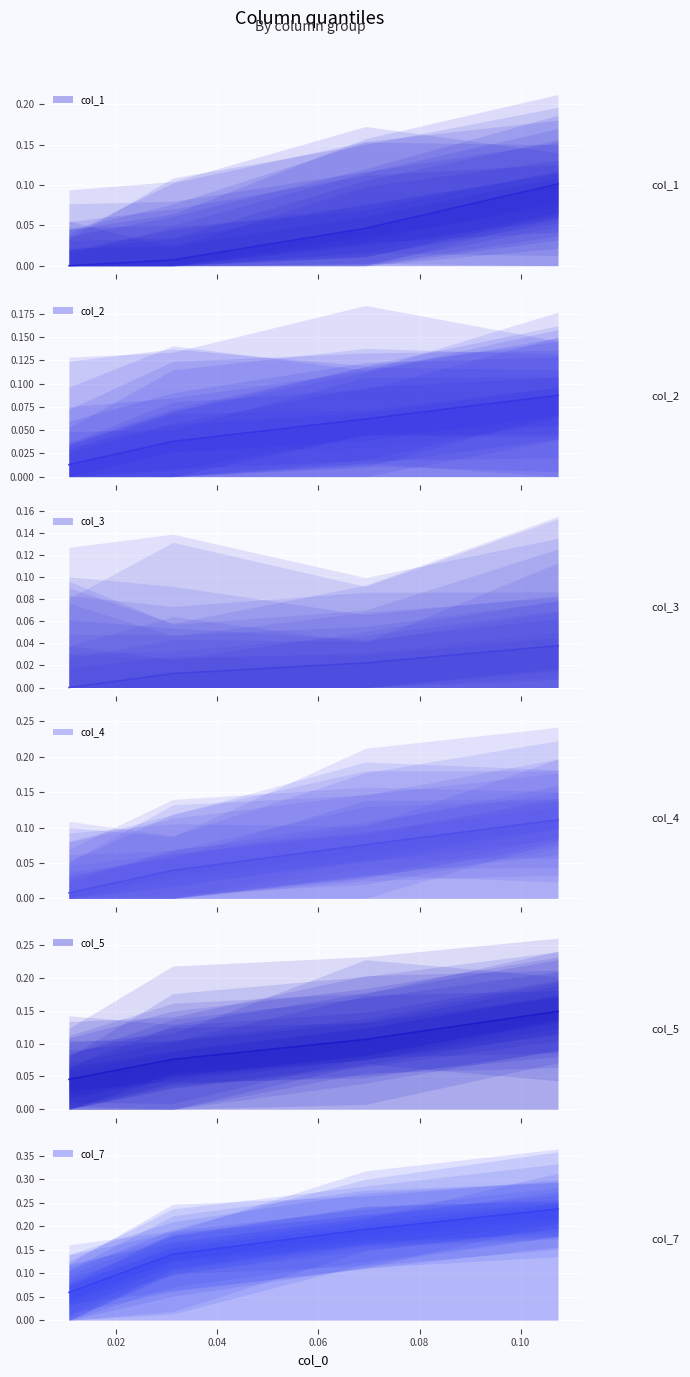

Between 0.00 and 0.02, which is larger?

0.02